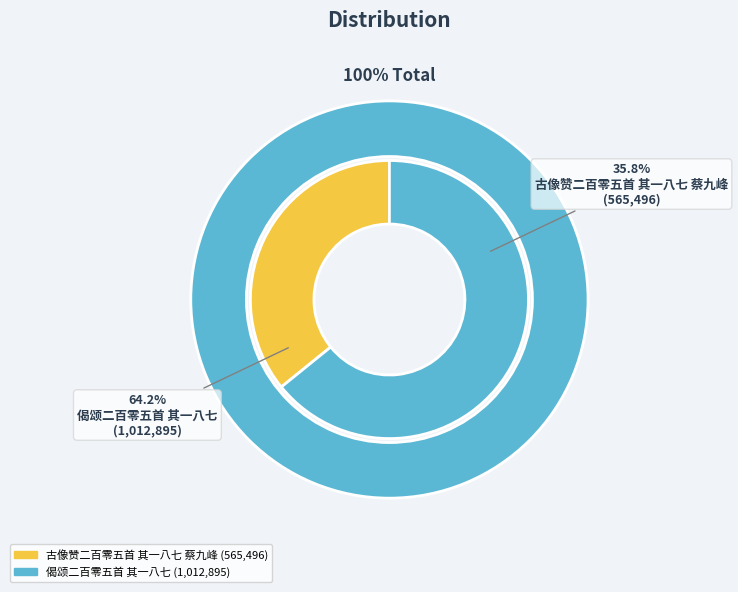

To the nearest percent, what portion does 古像赞二百零五首 其一八七 蔡九峰 represent?

36%